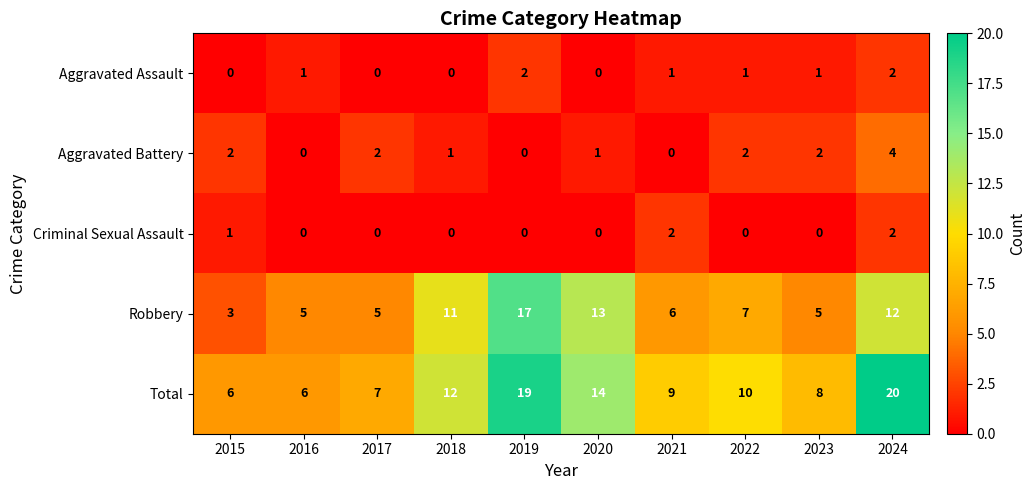

What is the sum of all Total values?

111